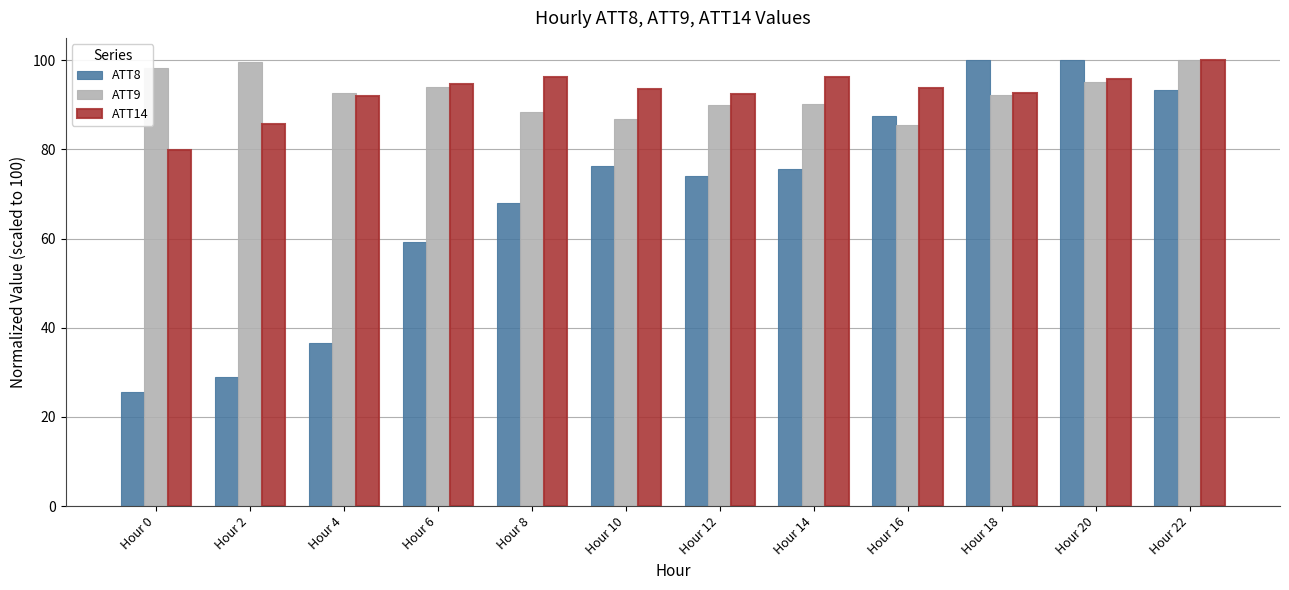

The value of ATT14 at Hour 16 is 93.8. True or false?

True